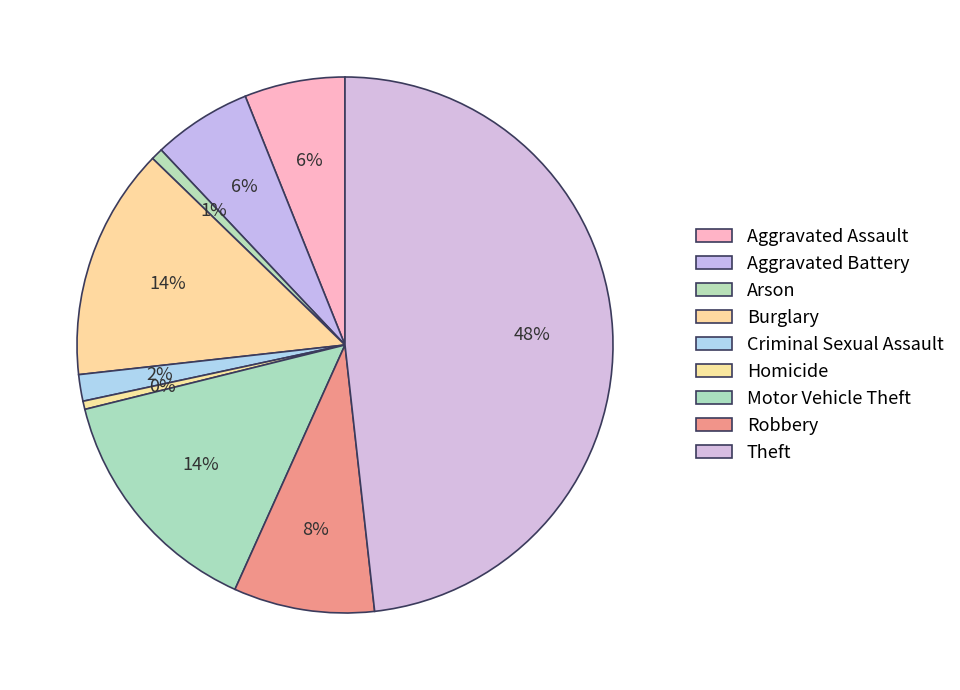

Is it true that Homicide is 13% of the pie?

False